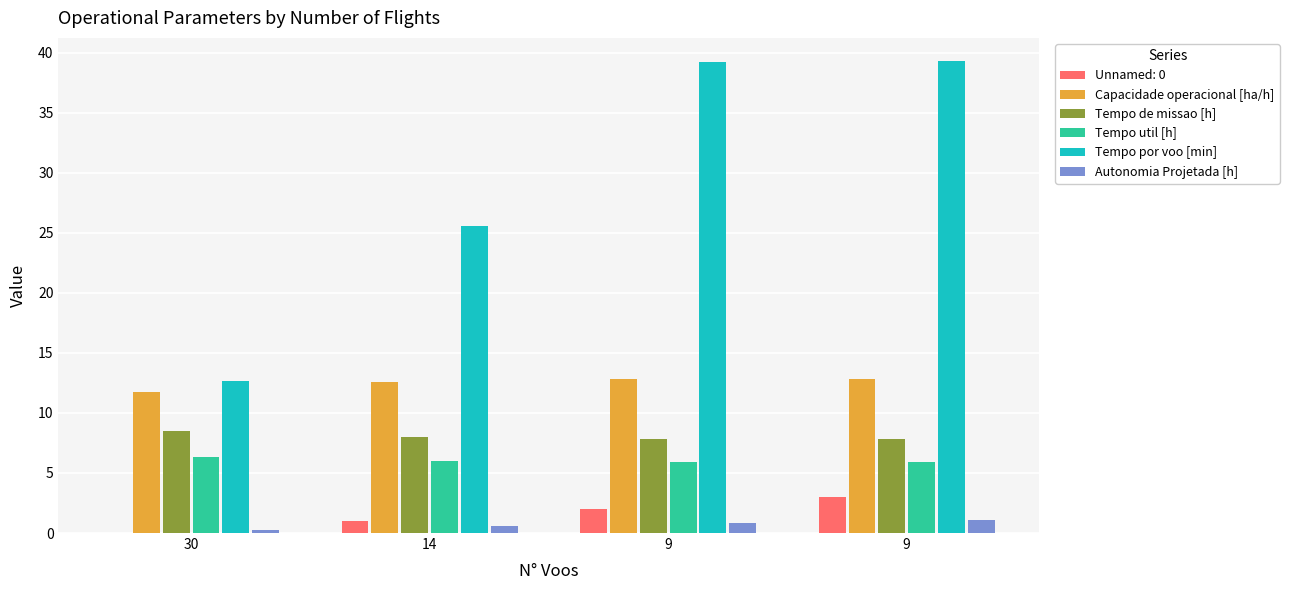

What are all the series names shown in the legend?

Unnamed: 0, Capacidade operacional [ha/h], Tempo de missao [h], Tempo util [h], Tempo por voo [min], Autonomia Projetada [h]